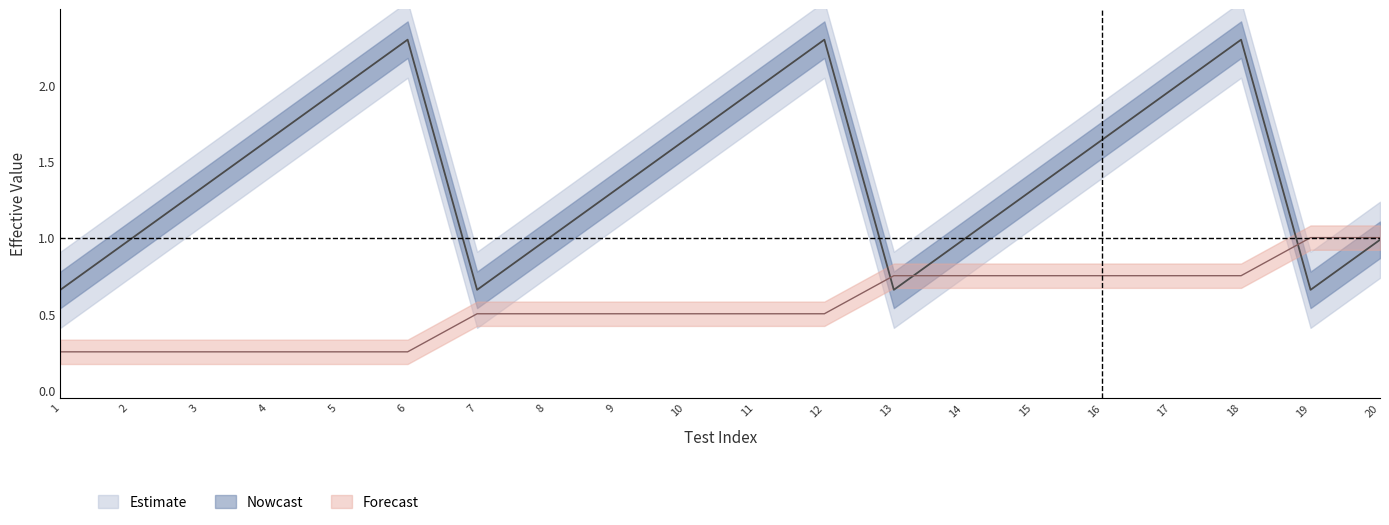

At which label does Vitesse reach its minimum?

1